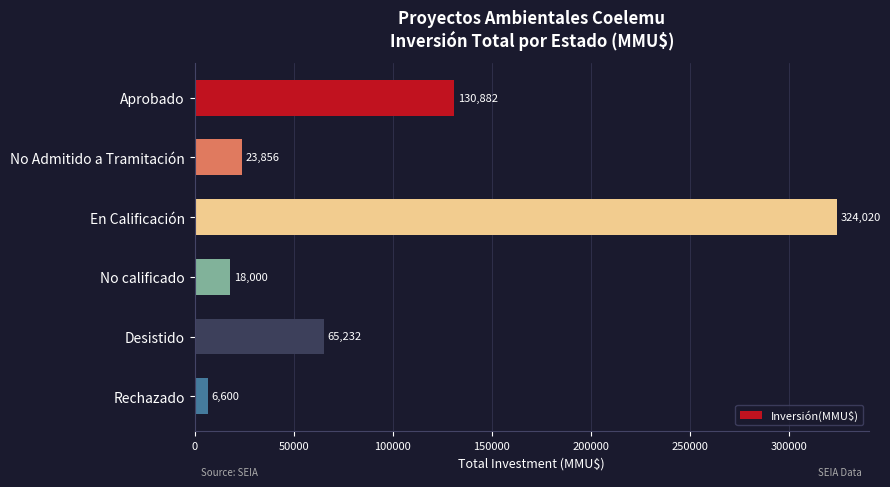

Which label corresponds to the smallest value in the chart?

Rechazado